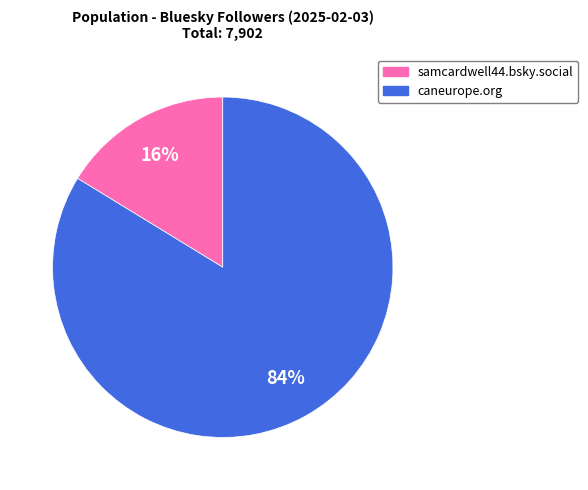

Which category has the smallest portion of the pie?

samcardwell44.bsky.social